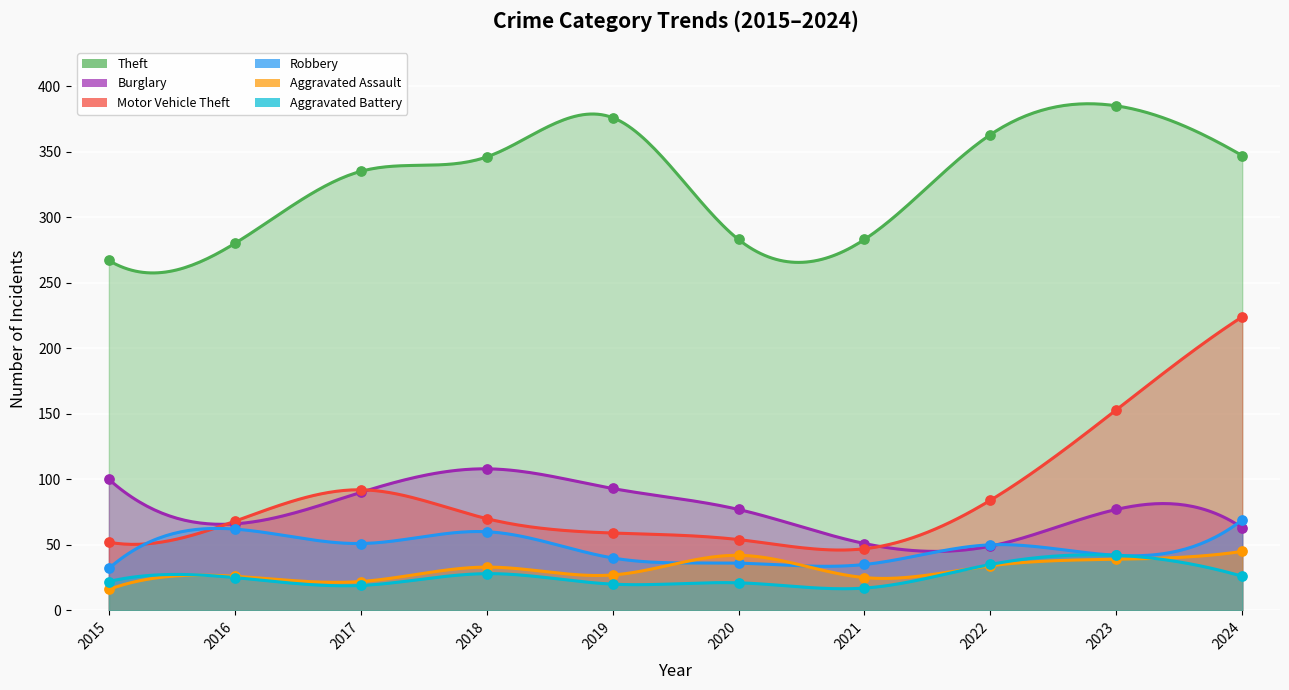

What are all the series names shown in the legend?

Theft, Burglary, Motor Vehicle Theft, Robbery, Aggravated Assault, Aggravated Battery